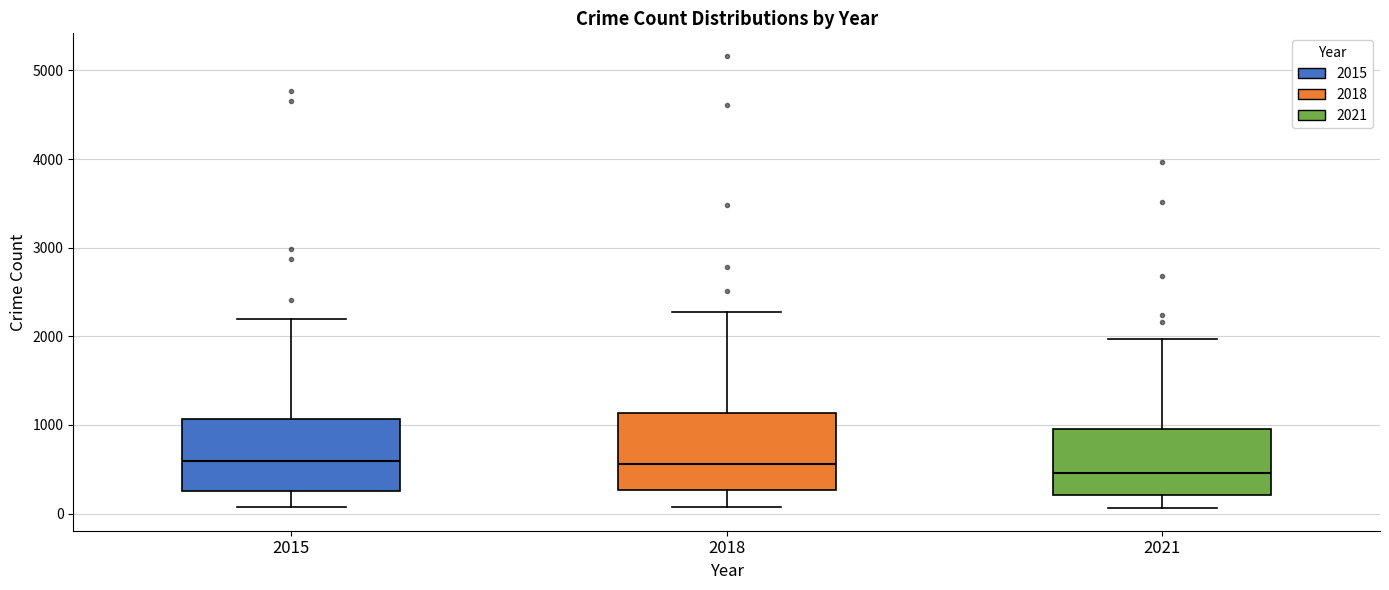

Reading left to right, read every box against the y-axis: the position of its median line, the range the box covers, and the ends of its whiskers. The values are not printed on the chart, so give them approximately, as read against the axis.

2015: median 600, box 300 to 1100, whiskers 100 to 2200
2018: median 600, box 300 to 1100, whiskers 100 to 2300
2021: median 500, box 200 to 900, whiskers 100 to 2000